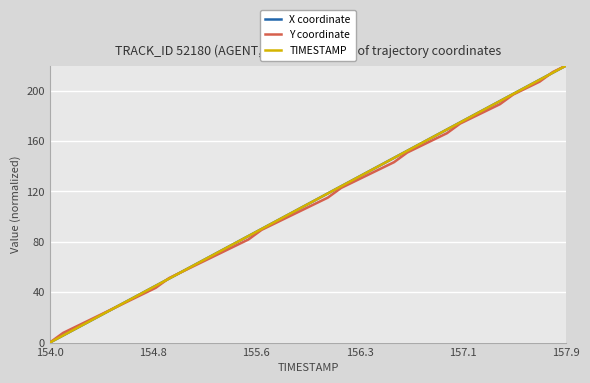

What is the maximum value for X coordinate?

220.0